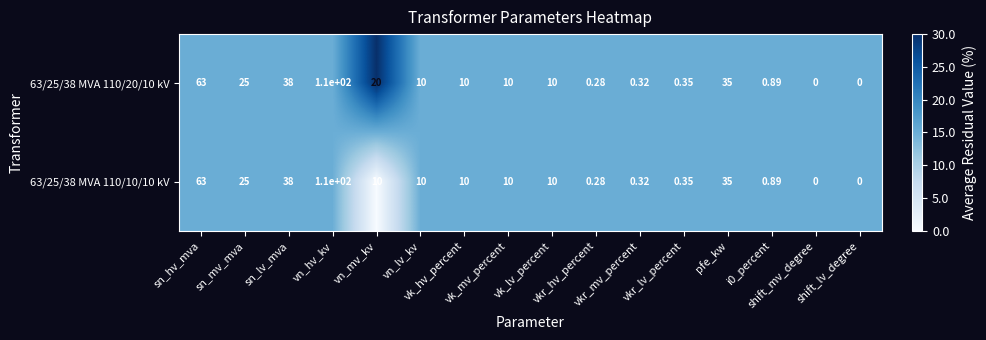

Rank the series at i0_percent from lowest to highest value.

63/25/38 MVA 110/20/10 kV, 63/25/38 MVA 110/10/10 kV